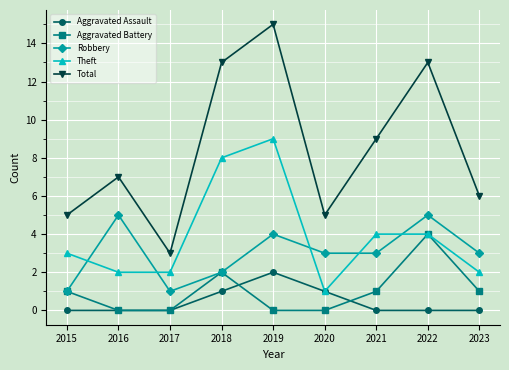

Where is the first local minimum for Robbery?

2017